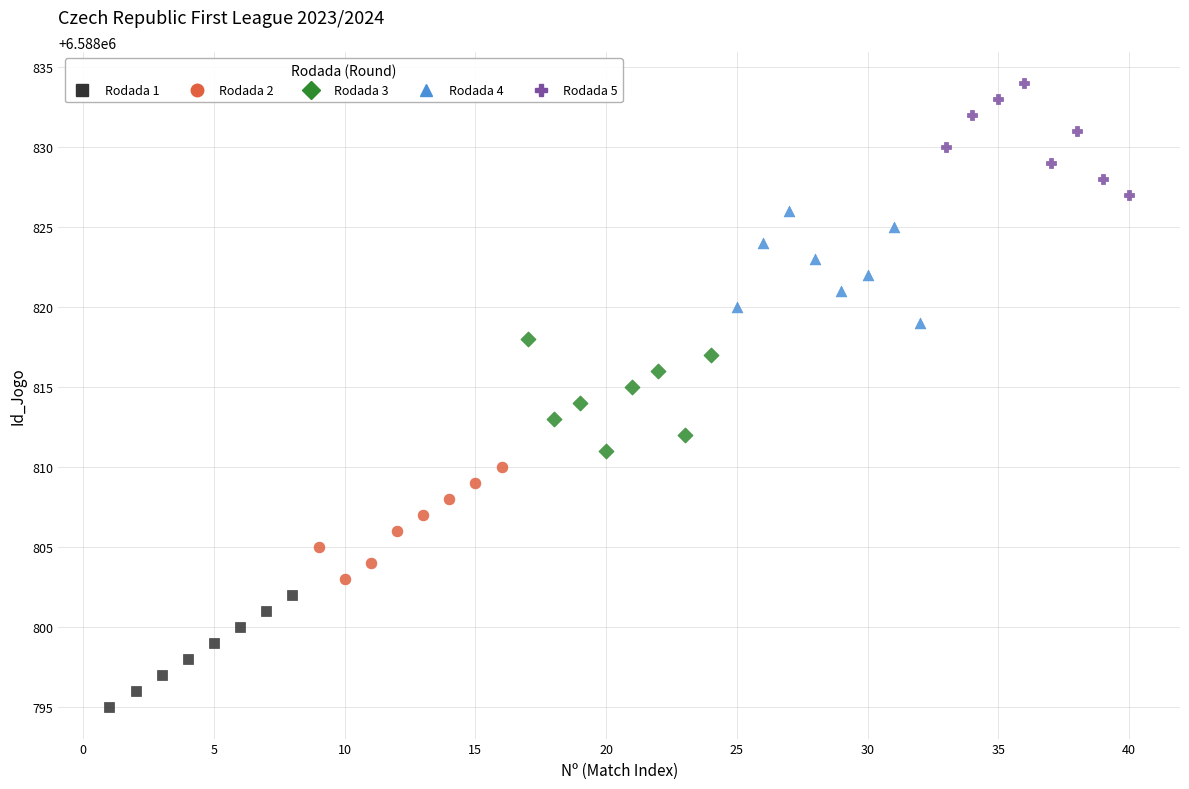

Which series reaches the minimum Y coordinate?

Rodada 1